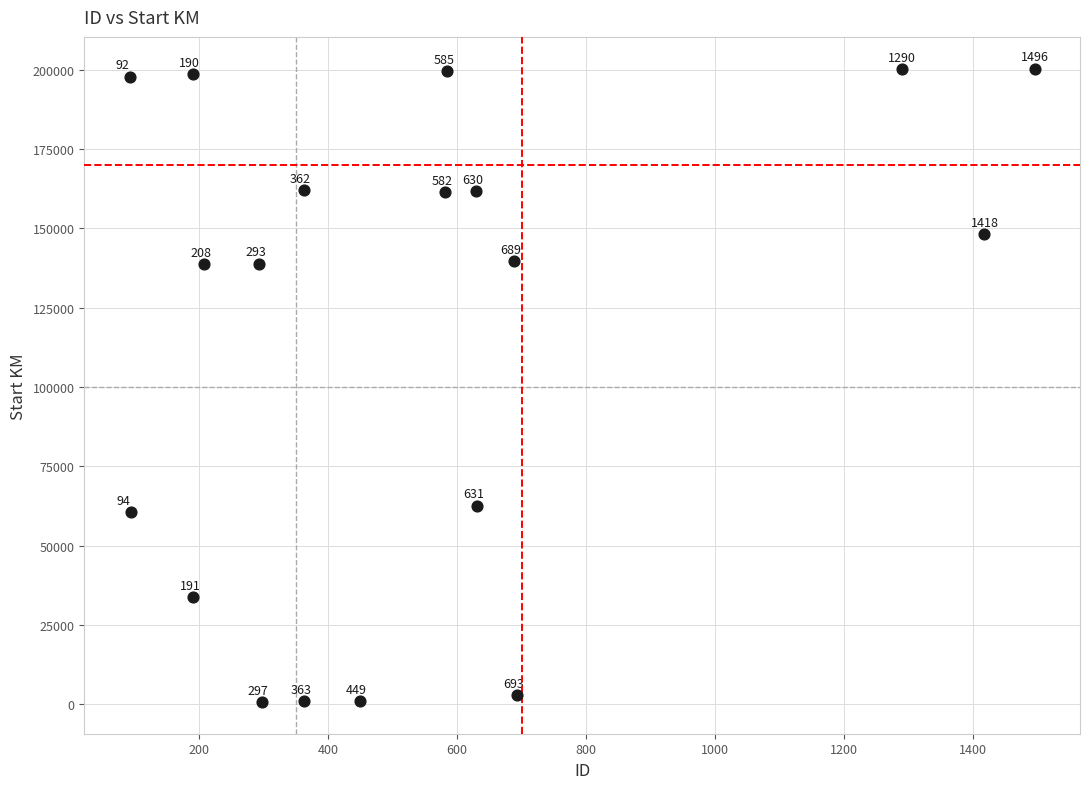

What is the range of X values (max minus min)?

1404